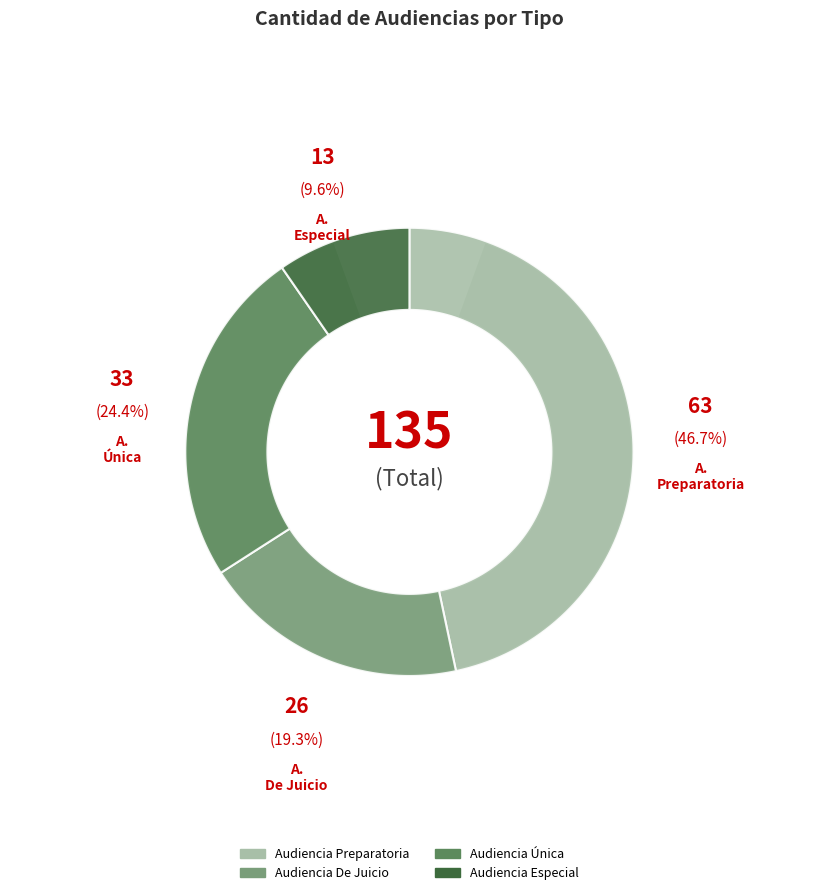

Count the number of slices in the pie.

4